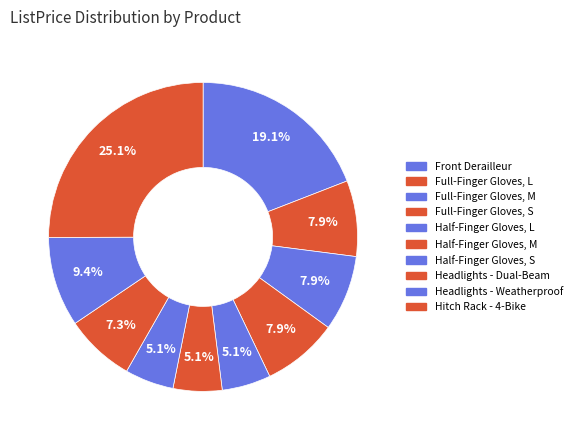

How many slices are in this pie chart?

10